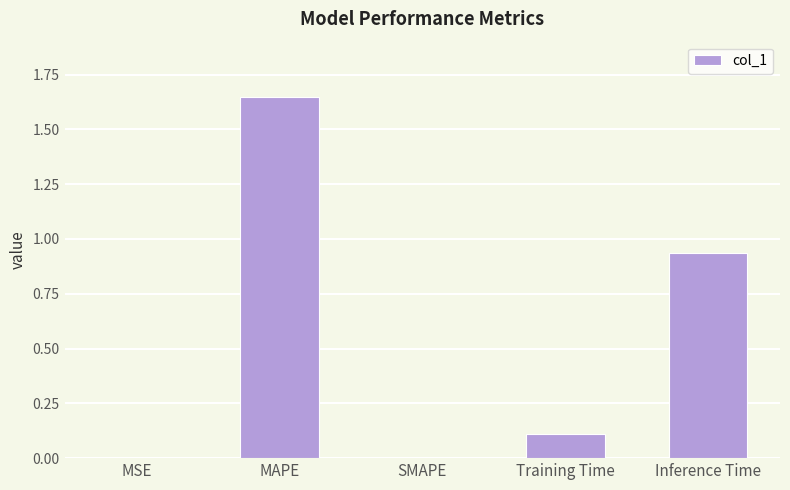

The value at MAPE is 2.3. True or false?

False